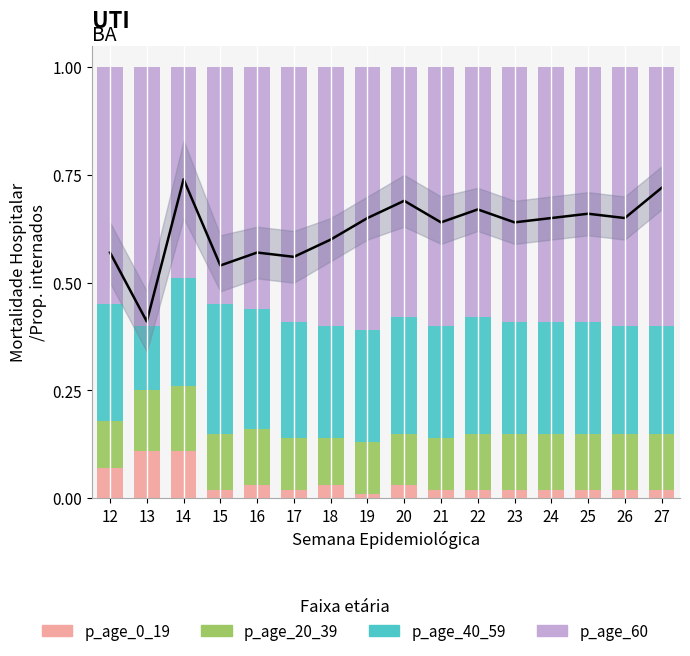

How many p_age_20_39 values are between 0 and 1?

16